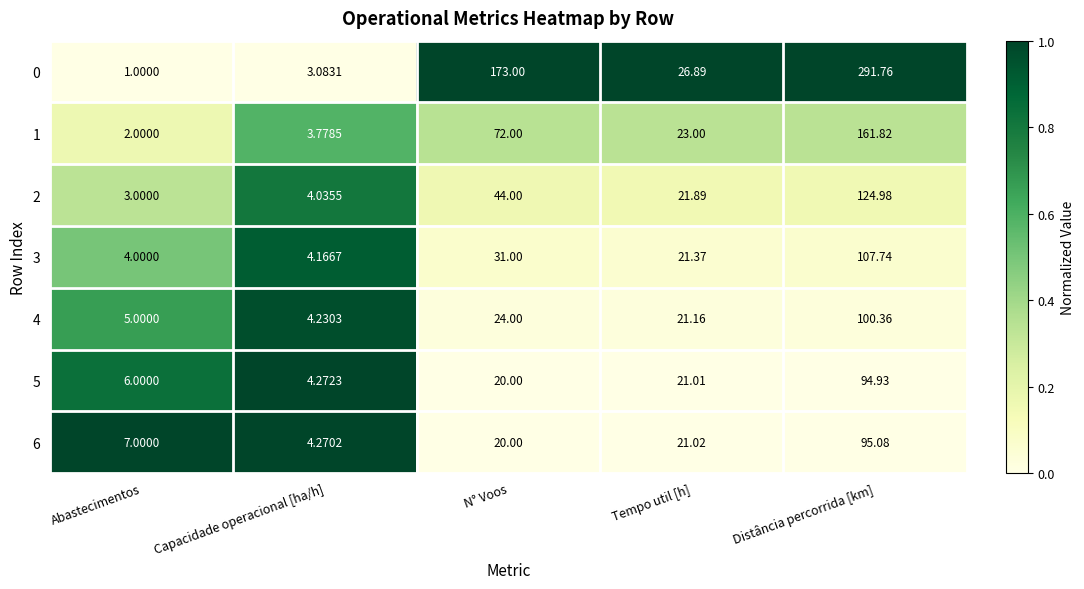

Rank the categories by 0 value from lowest to highest.

Abastecimentos, Capacidade operacional [ha/h], Tempo util [h], N° Voos, Distância percorrida [km]